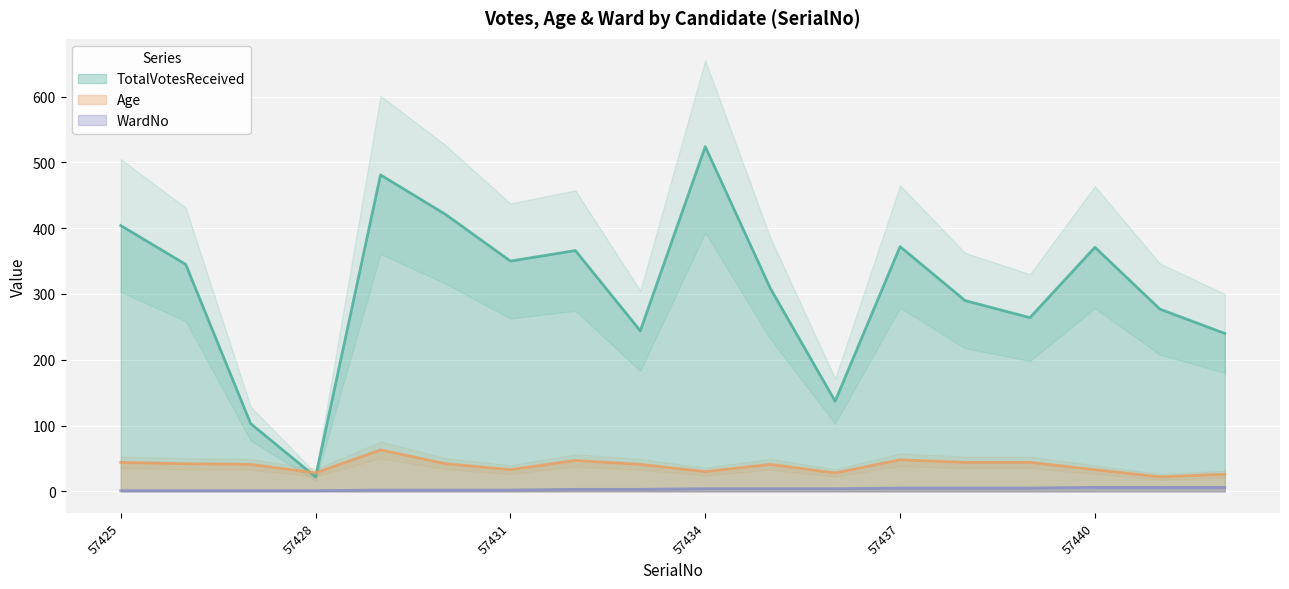

The value of TotalVotesReceived at 57442 is 129. True or false?

False